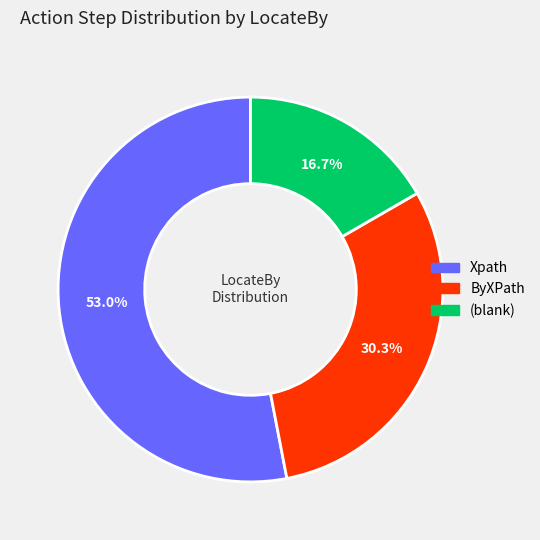

How many segments does this pie chart have?

3